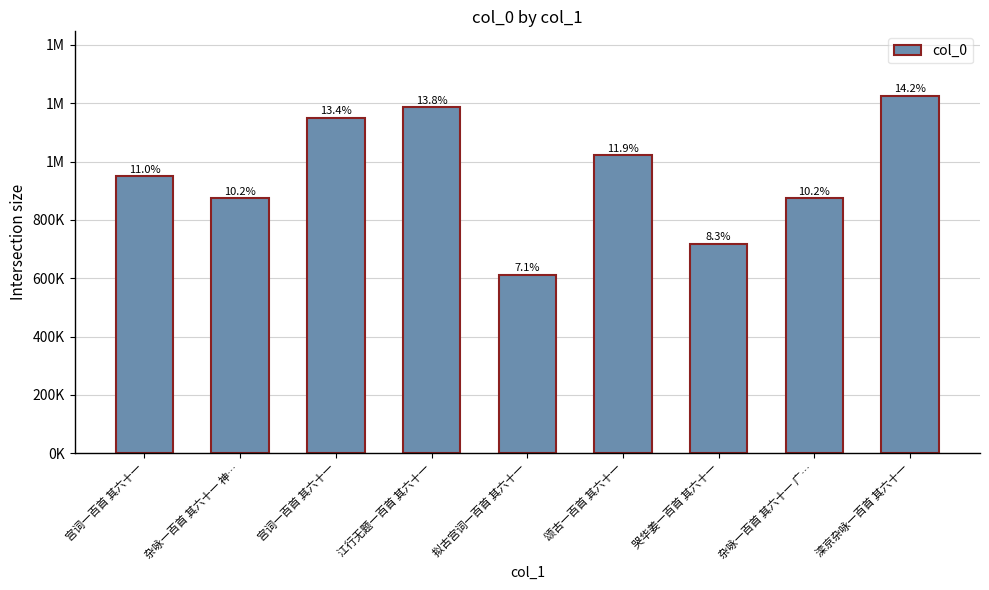

Reading right to left, what are all the values shown in this chart?

滦京杂咏一百首 其六十一=1225902	杂咏一百首 其六十一 广…=875021	哭华姜一百首 其六十一=718765	颂古一百首 其六十一=1022629	拟古宫词一百首 其六十一=612827	江行无题一百首 其六十一=1186059	宫词一百首 其六十一=1150852	杂咏一百首 其六十一 神…=875136	宫词一百首 其六十一=950639